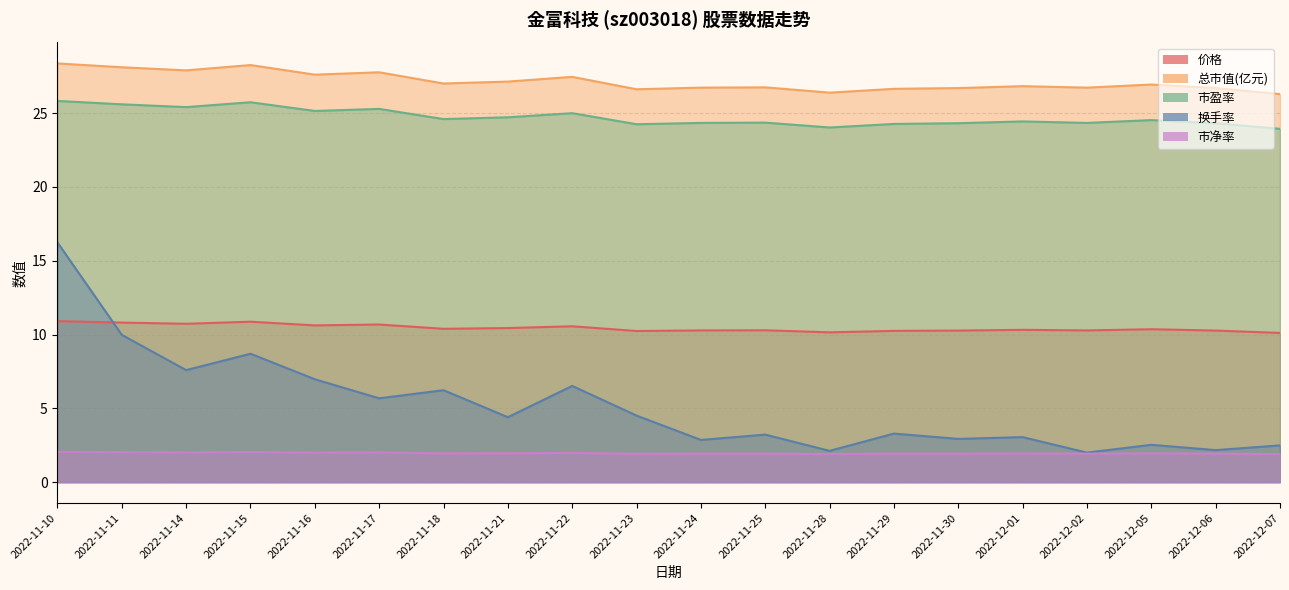

What is the approximate value of 换手率 at 2022-11-17?

5.7